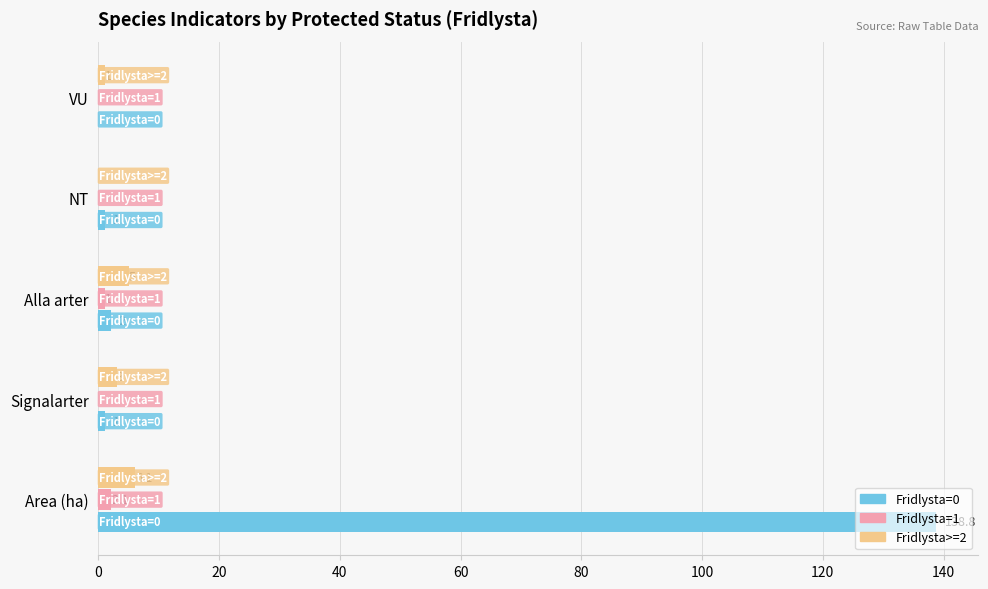

How many values in the Fridlysta=1 series exceed 0?

2